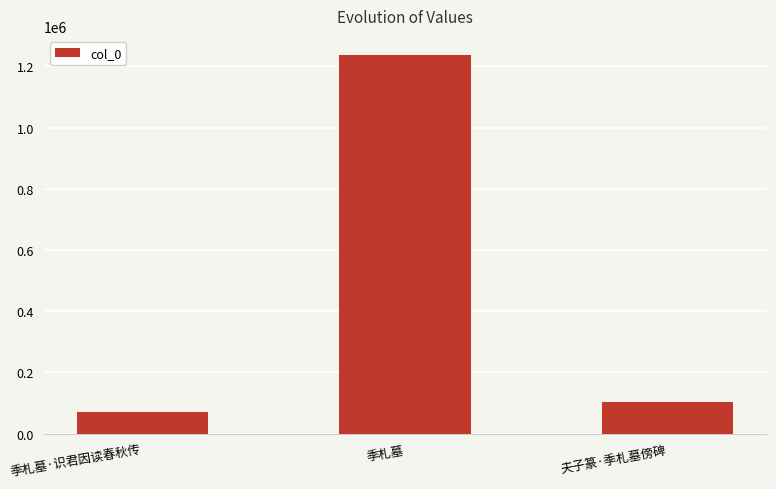

What is the difference between the second highest and minimum values?

34986